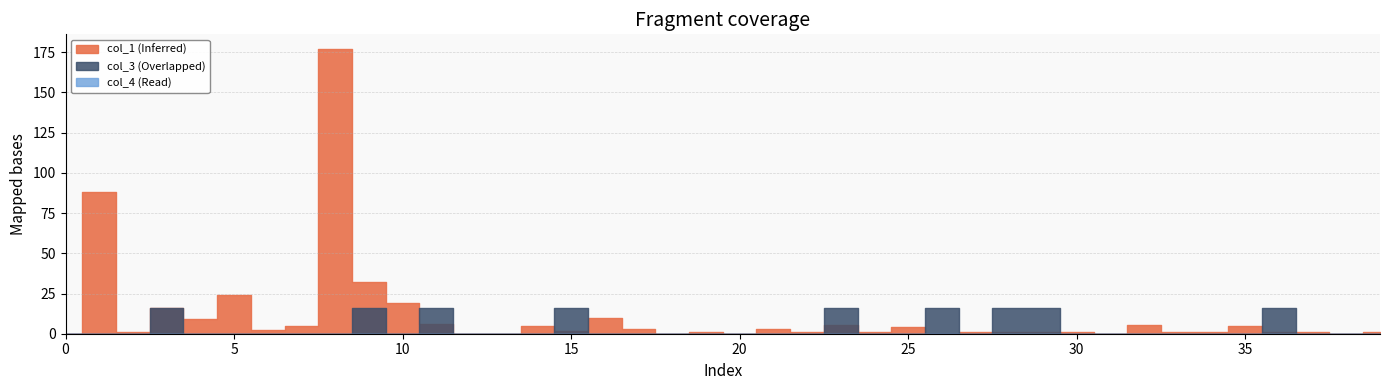

Reading left to right, list all the values displayed in this chart.

col_1: 0=0.0	1=87.9	2=1.1	3=15.9	4=9.0	5=23.9	6=2.0	7=4.9	8=177.3	9=32.0	10=19.1	11=6.0	12=0.0	13=0.0	14=4.8	15=2.0	16=9.9	17=3.0	18=0.0	19=0.9	20=0.0	21=3.0	22=0.9	23=5.2	24=0.9	25=4.0	26=0.0	27=1.0	28=1.0	29=0.9	30=1.1	31=0.0	32=5.1	33=0.8	34=1.2	35=4.9	36=1.1	37=0.8	38=0.0	39=1.0
col_3: 0=0.0	1=0.0	2=0.0	3=16.0	4=0.0	5=0.0	6=0.0	7=0.0	8=0.0	9=16.0	10=0.0	11=16.0	12=0.0	13=0.0	14=0.0	15=16.0	16=0.0	17=0.0	18=0.0	19=0.0	20=0.0	21=0.0	22=0.0	23=16.0	24=0.0	25=0.0	26=16.0	27=0.0	28=16.0	29=16.0	30=0.0	31=0.0	32=0.0	33=0.0	34=0.0	35=0.0	36=16.0	37=0.0	38=0.0	39=0.0
col_4: 0=0.0	1=0.0	2=0.0	3=0.0	4=0.0	5=0.0	6=0.0	7=0.0	8=0.0	9=0.0	10=0.0	11=0.0	12=0.0	13=0.0	14=0.0	15=0.0	16=0.0	17=0.0	18=0.0	19=0.0	20=0.0	21=0.0	22=0.0	23=0.0	24=0.0	25=0.0	26=0.0	27=0.0	28=0.0	29=0.0	30=0.0	31=0.0	32=0.0	33=0.0	34=0.0	35=0.0	36=0.0	37=0.0	38=0.0	39=0.0